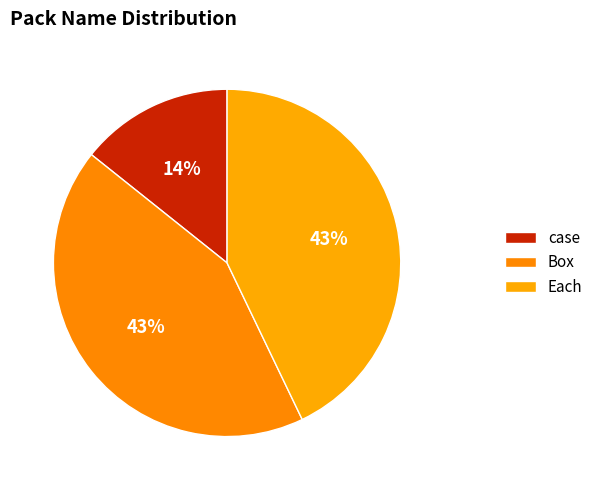

Approximately how many times larger is the value at Each compared to case?

3.0